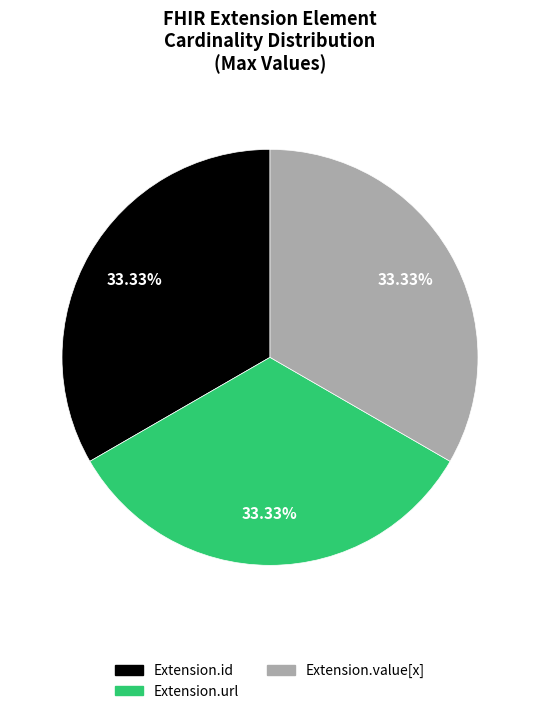

Do Extension.value[x] and Extension.url together represent more than half of the pie?

Yes